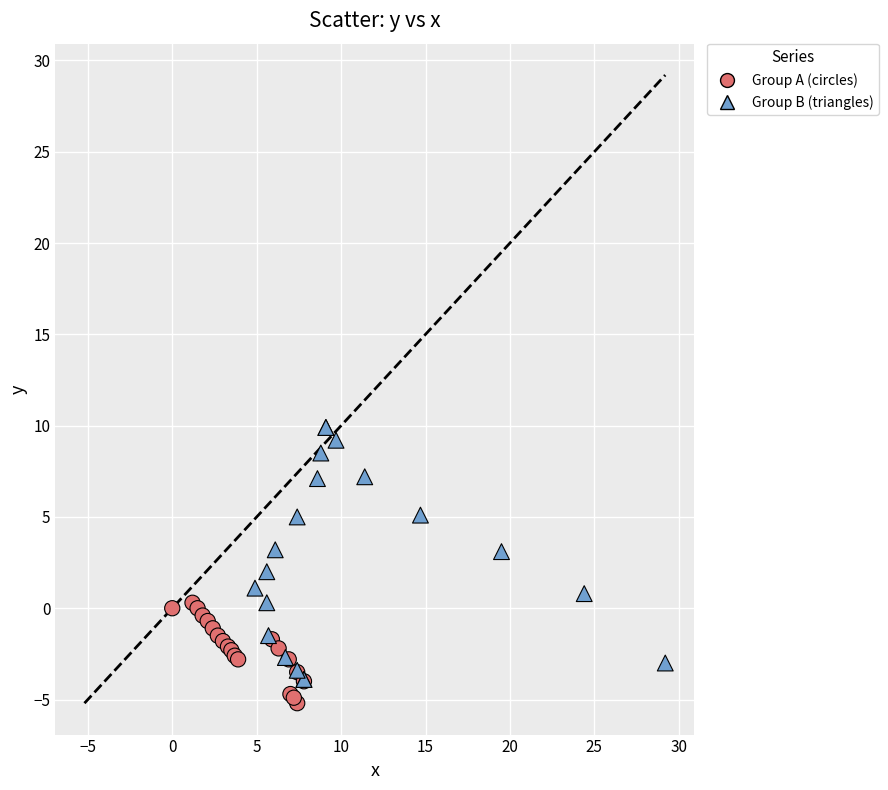

Which series reaches the minimum Y coordinate?

Group A (circles)